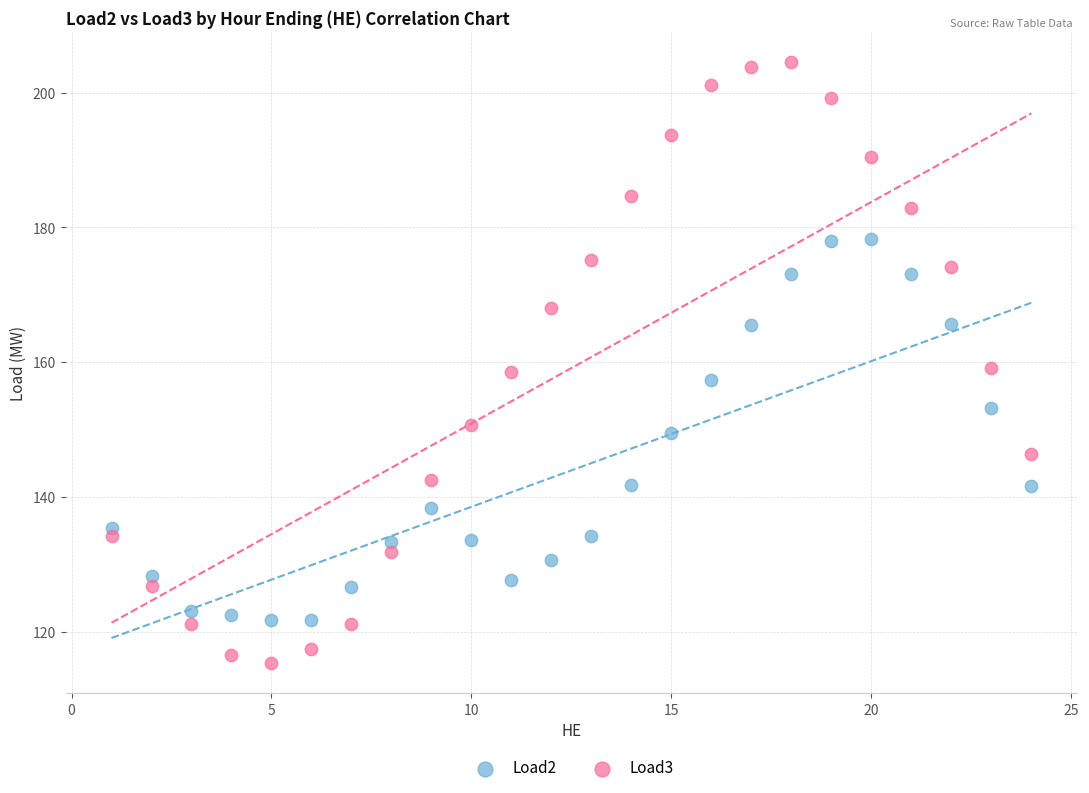

What are all the series names shown in the legend?

Load2, Load3